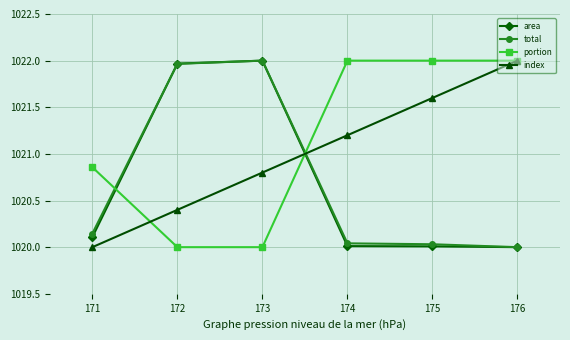

Which category has the lowest value in the index series?

171